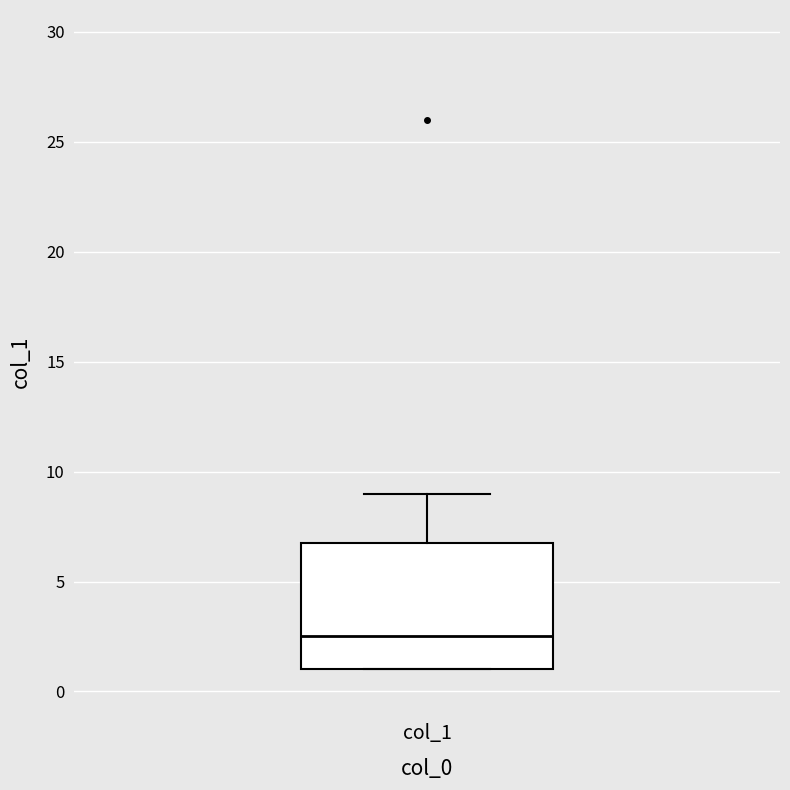

Where is the lower edge of the box for col_1 on the y-axis? The values are not printed on the chart, so give them approximately, as read against the axis.

1.0